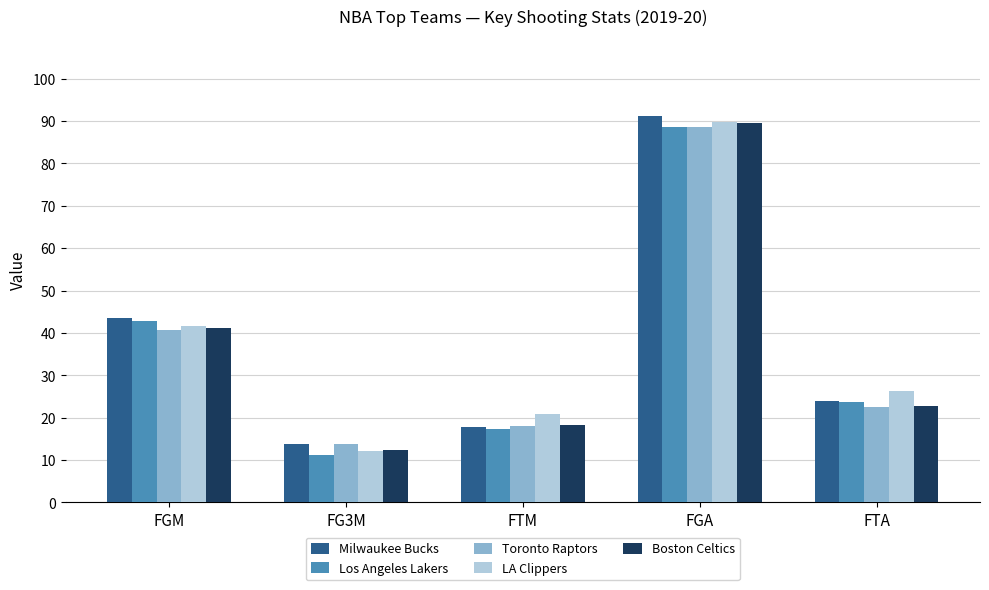

The Toronto Raptors series shows 18.6 at FGA. True or false?

False